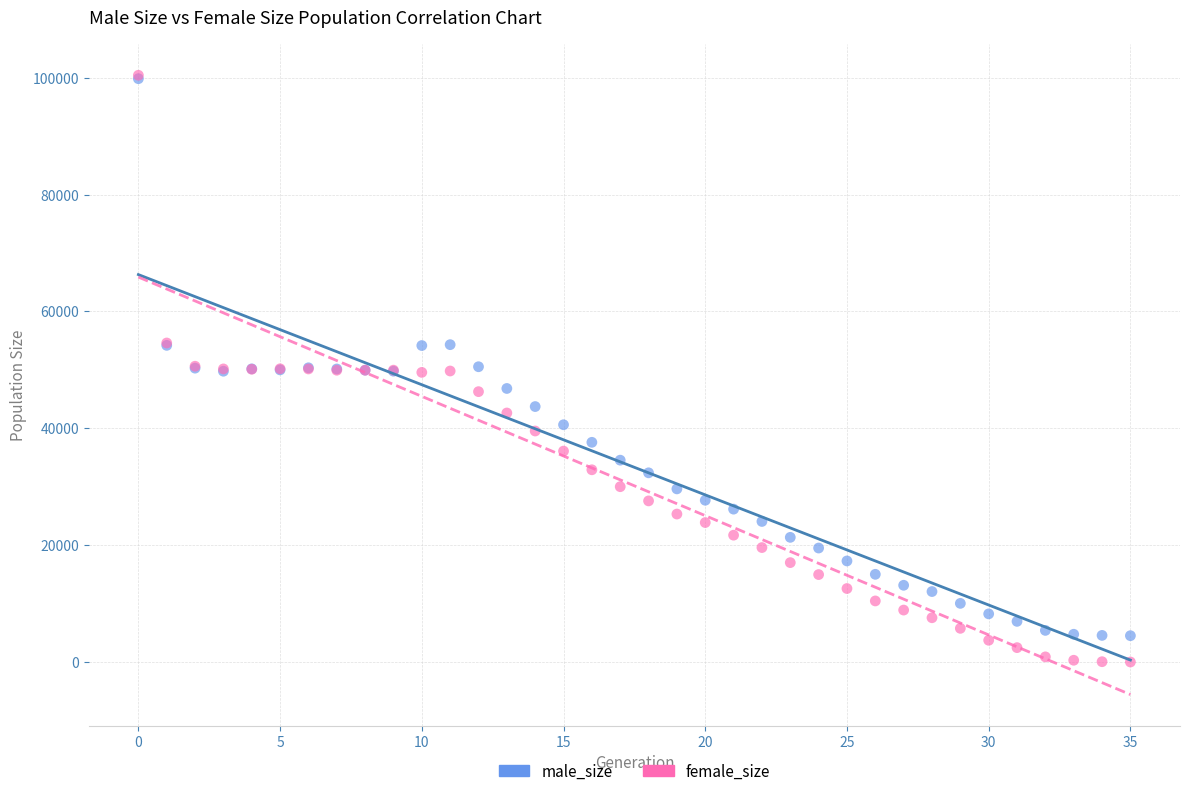

Which series has the largest Y range (max minus min)?

female_size